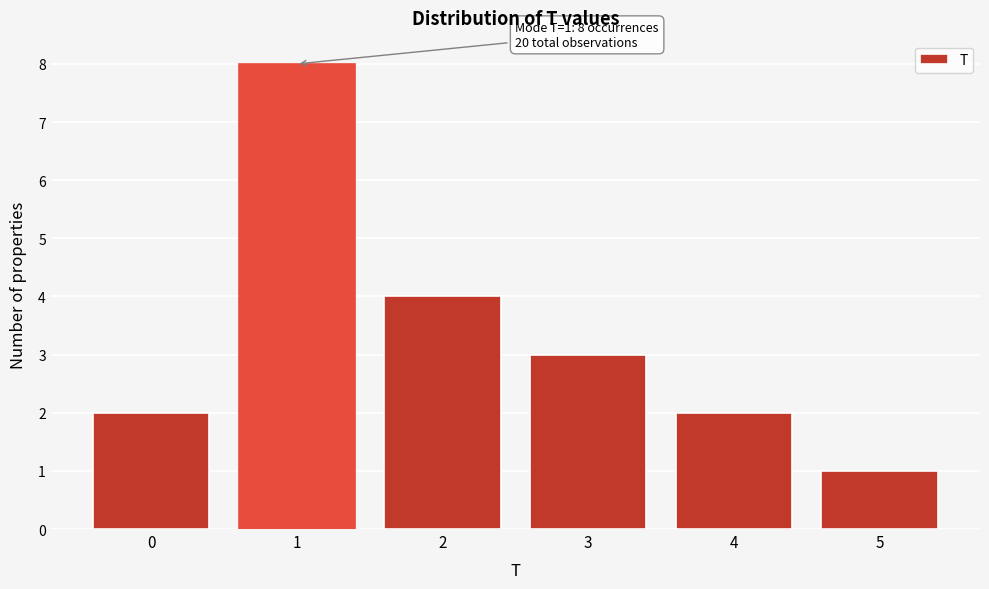

Which range on the x-axis has the tallest bar?

0.5 to 1.5